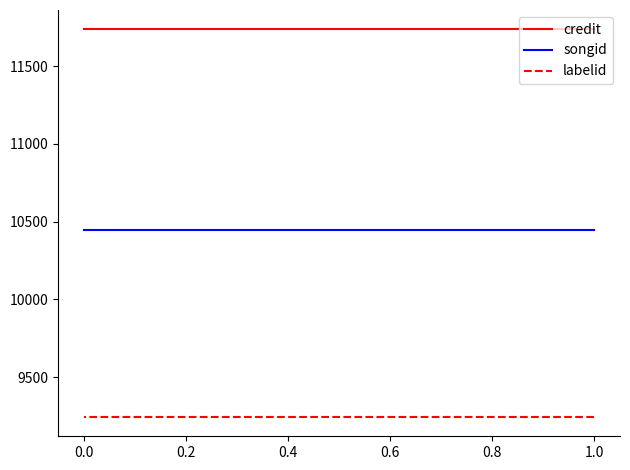

Read the credit value at 0.0.

11735.5